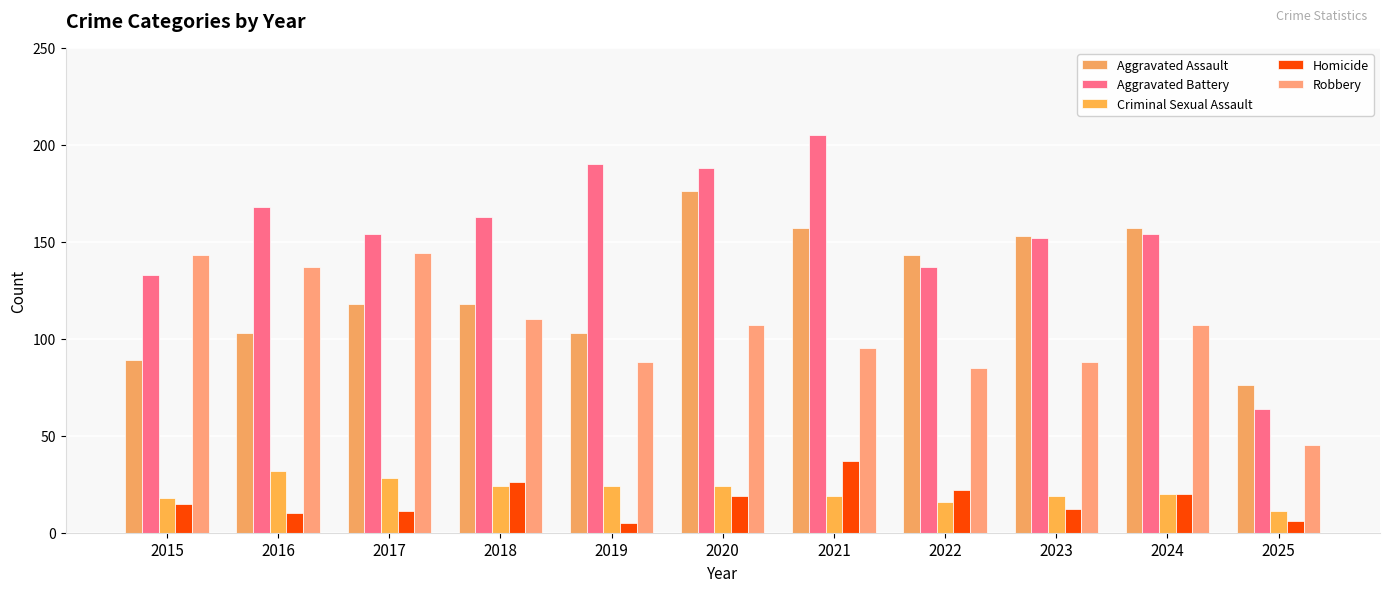

What is the sum of the Aggravated Assault values at 2022 and 2020?

319